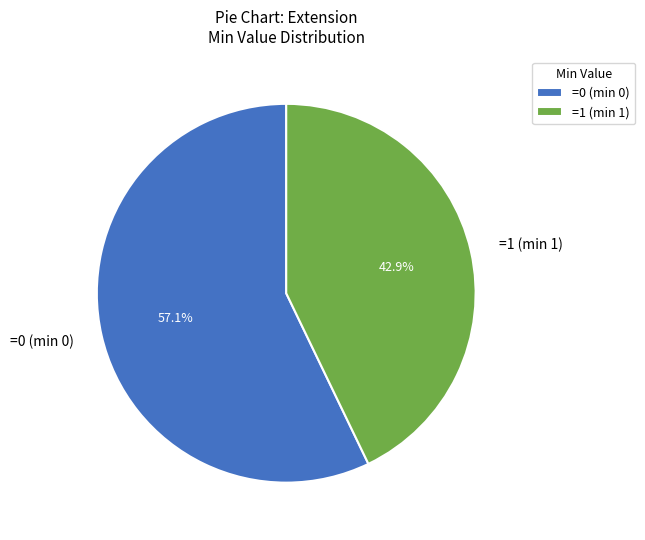

What is the ratio of the value at =0 (min 0) to the value at =1 (min 1)?

1.3